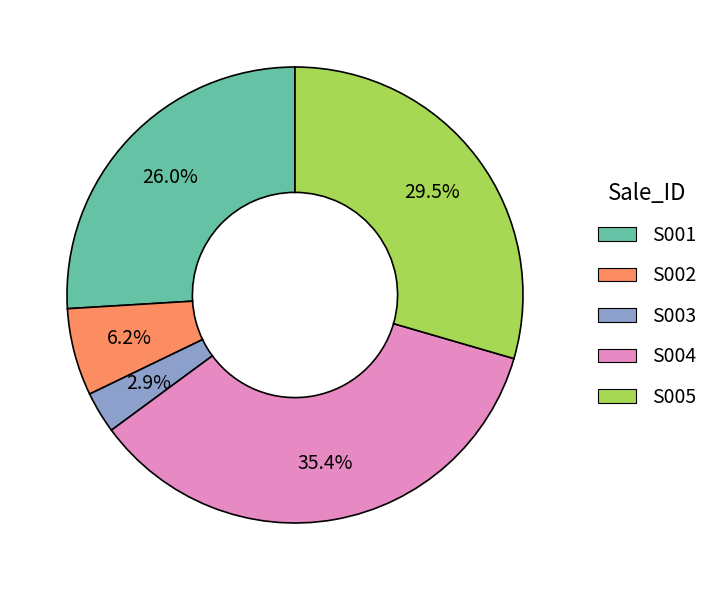

Does S003 account for over 50% of the chart?

No